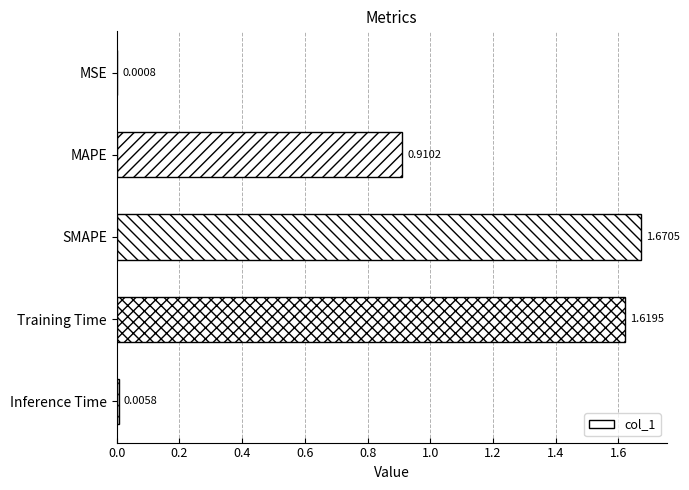

What is the sum of all values?

4.2